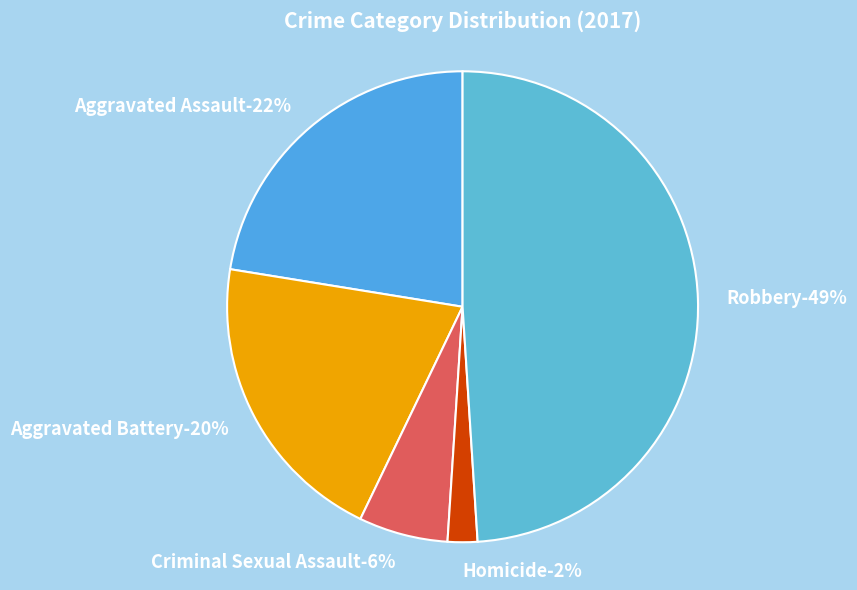

What percentage is NOT represented by Homicide?

98.0%